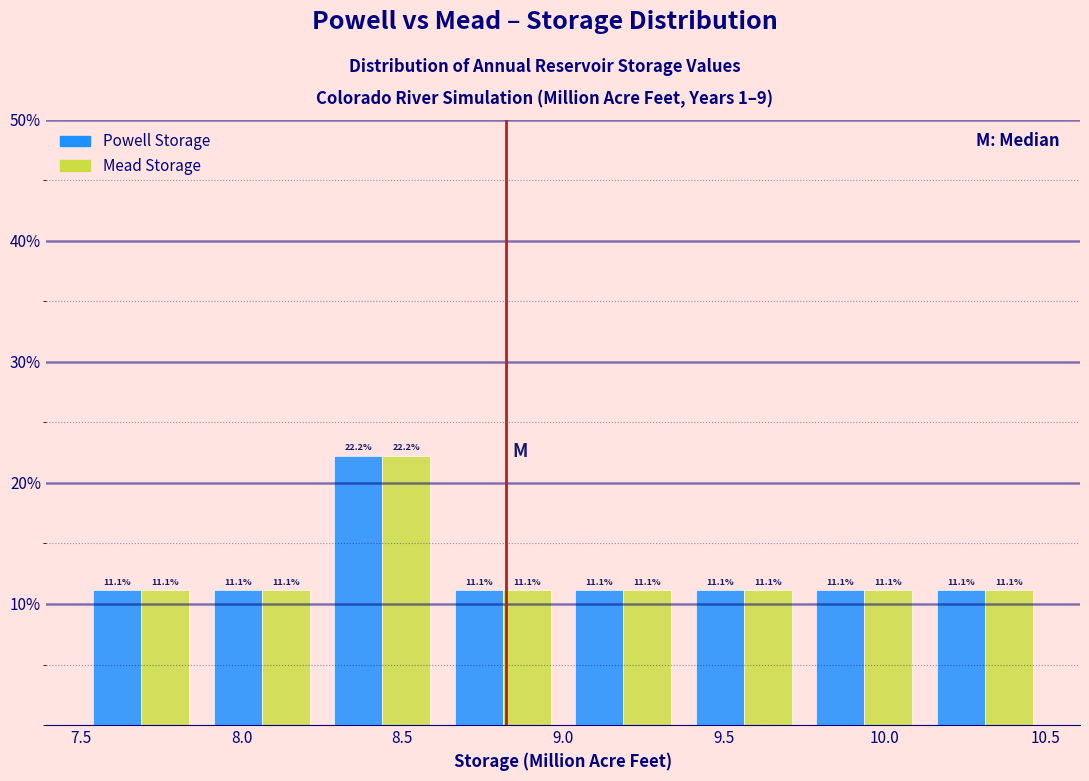

In the Powell Storage series, which range on the x-axis has the tallest bar?

8.250 to 8.625